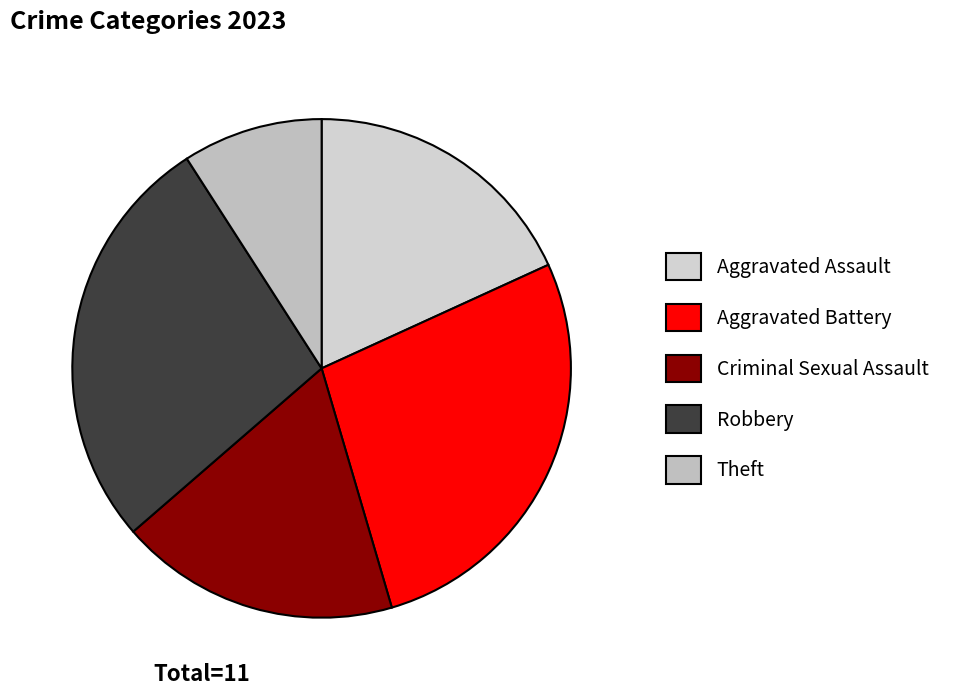

Is there any slice that represents more than half of the pie?

No